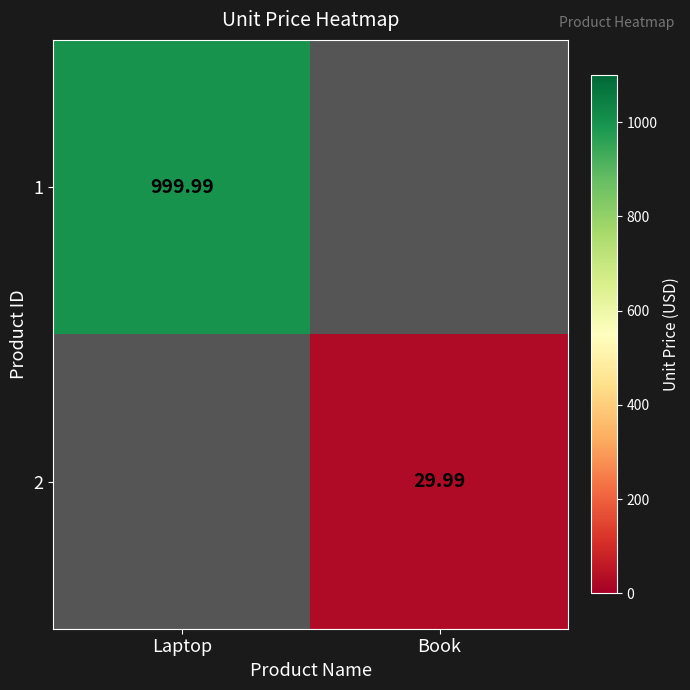

What is the smallest value displayed?

30.0